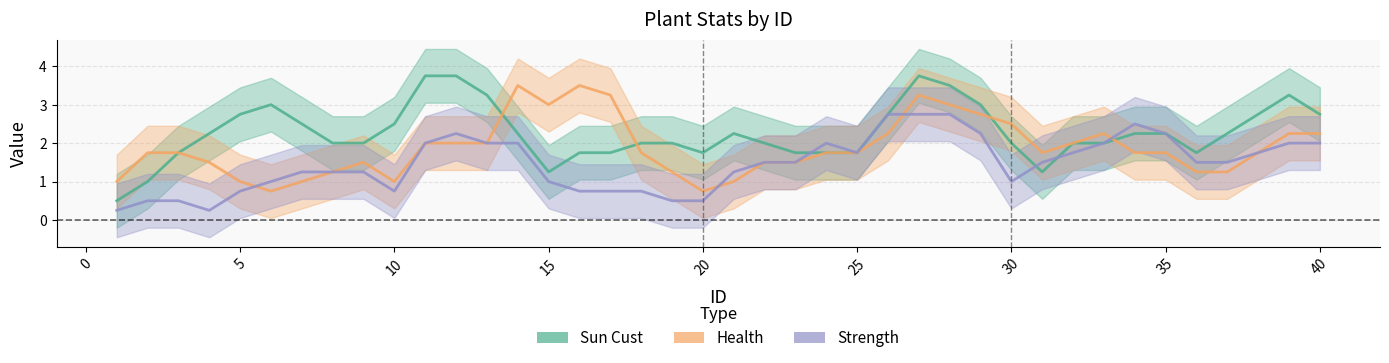

Reading right to left, list all the values displayed in this chart.

Sun Cust: 2.8	3.2	2.8	2.2	1.8	2.2	2.2	2.0	2.0	1.2	2.0	3.0	3.5	3.8	2.8	1.8	1.8	1.8	2.0	2.2	1.8	2.0	2.0	1.8	1.8	1.2	2.2	3.2	3.8	3.8	2.5	2.0	2.0	2.5	3.0	2.8	2.2	1.8	1.0	0.5
Health: 2.2	2.2	1.8	1.2	1.2	1.8	1.8	2.2	2.0	1.8	2.5	2.8	3.0	3.2	2.2	1.8	1.8	1.5	1.5	1.0	0.8	1.2	1.8	3.2	3.5	3.0	3.5	2.0	2.0	2.0	1.0	1.5	1.2	1.0	0.8	1.0	1.5	1.8	1.8	1.0
Strength: 2.0	2.0	1.8	1.5	1.5	2.2	2.5	2.0	1.8	1.5	1.0	2.2	2.8	2.8	2.8	1.8	2.0	1.5	1.5	1.2	0.5	0.5	0.8	0.8	0.8	1.0	2.0	2.0	2.2	2.0	0.8	1.2	1.2	1.2	1.0	0.8	0.2	0.5	0.5	0.2